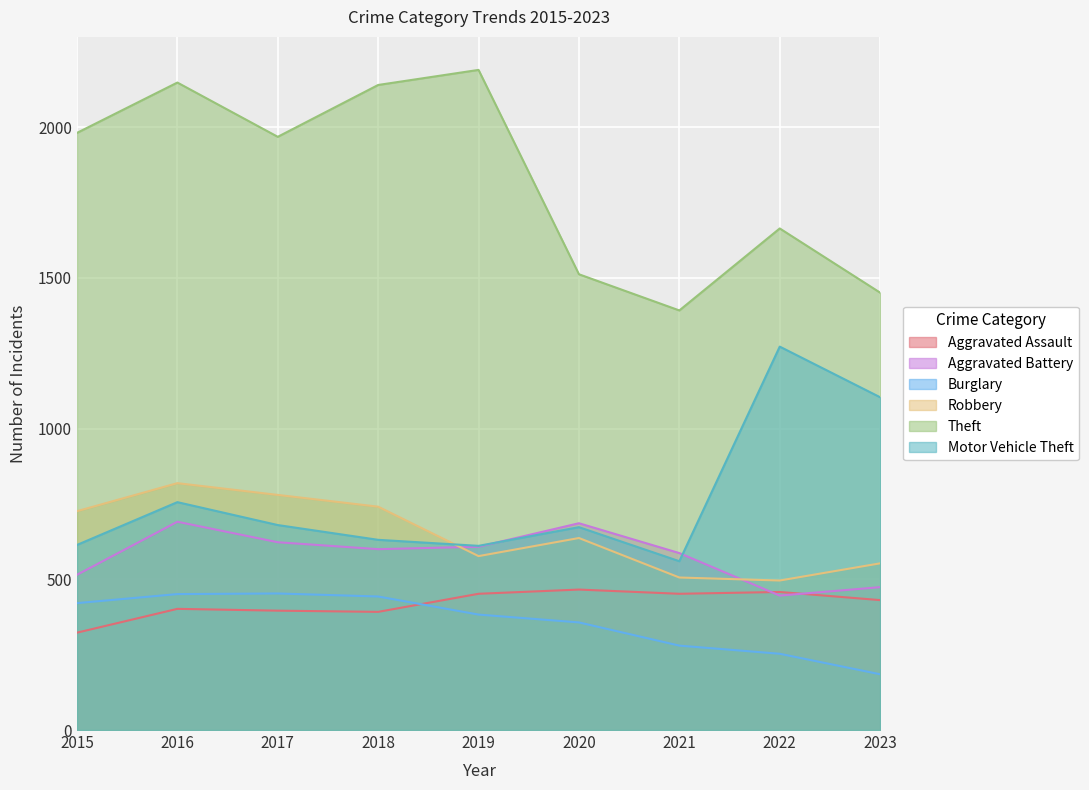

What is the greatest value displayed?

2190